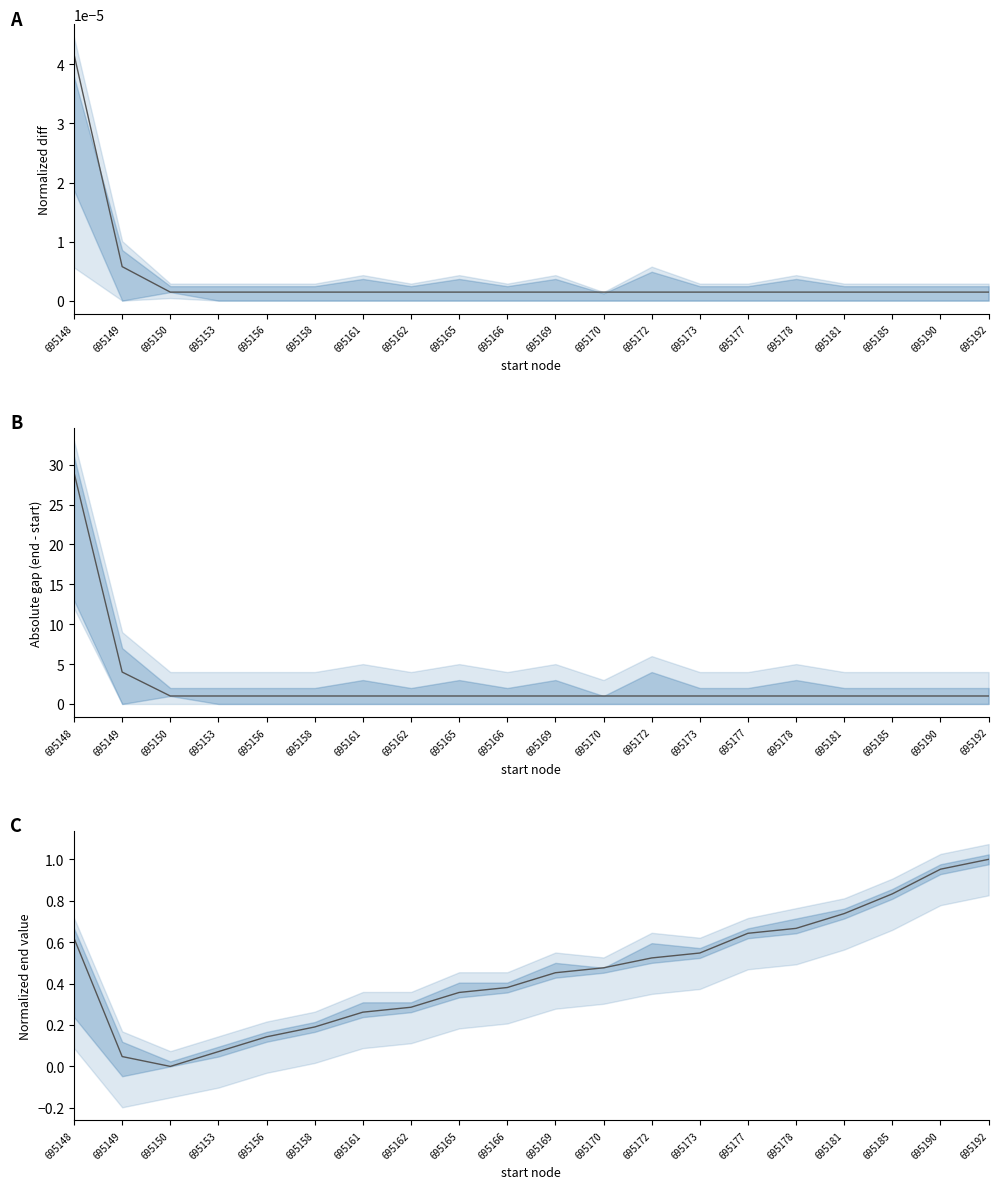

Reading left to right, what are all the values shown in this chart?

0.6	0.0	0.0	0.1	0.1	0.2	0.3	0.3	0.4	0.4	0.5	0.5	0.5	0.5	0.6	0.7	0.7	0.8	1.0	1.0